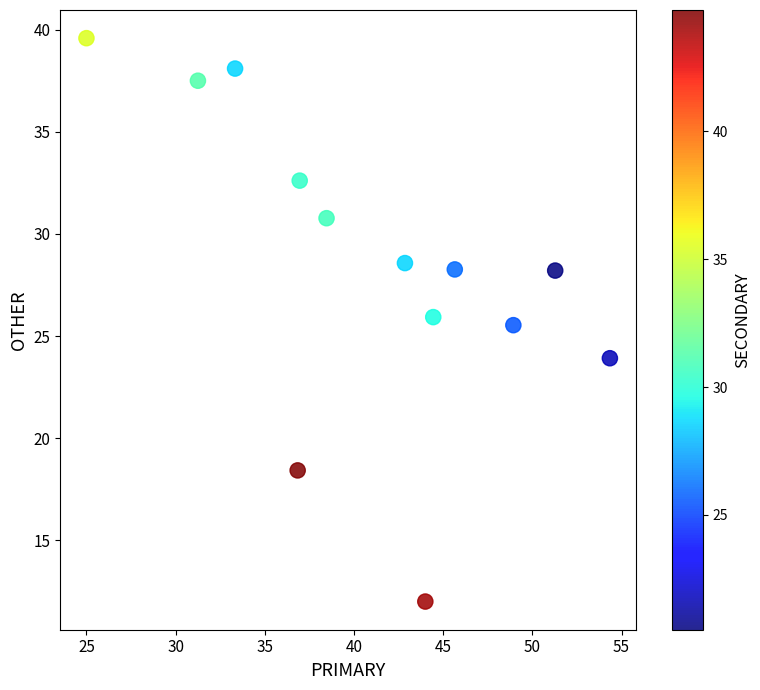

What is the range of Y values (max minus min)?

27.6